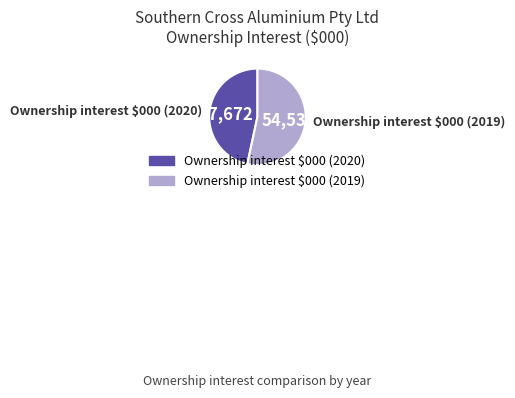

What is the largest slice in the pie chart?

Ownership interest $000 (2019)